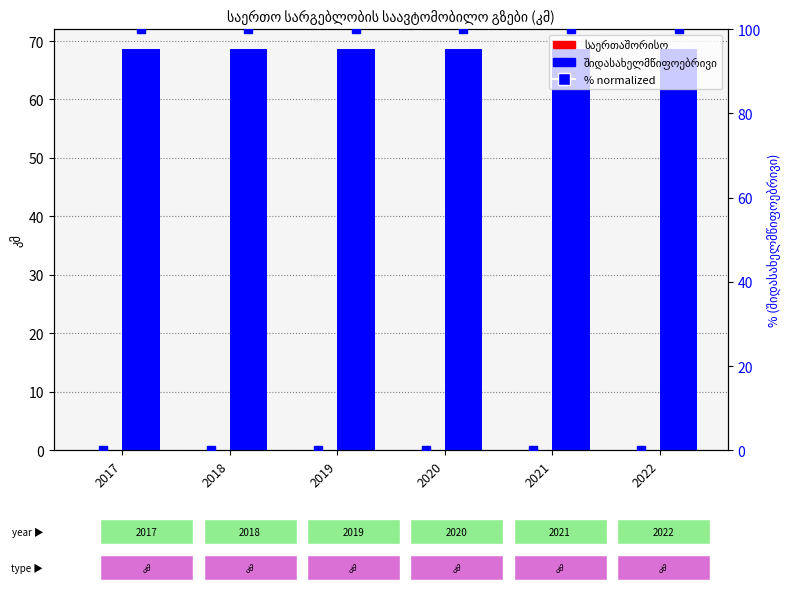

Reading left to right, list all the values displayed in this chart.

საერთაშორისო: 0.0	0.0	0.0	0.0	0.0	0.0
შიდასახელმწიფოებრივი: 68.6	68.6	68.6	68.6	68.6	68.6